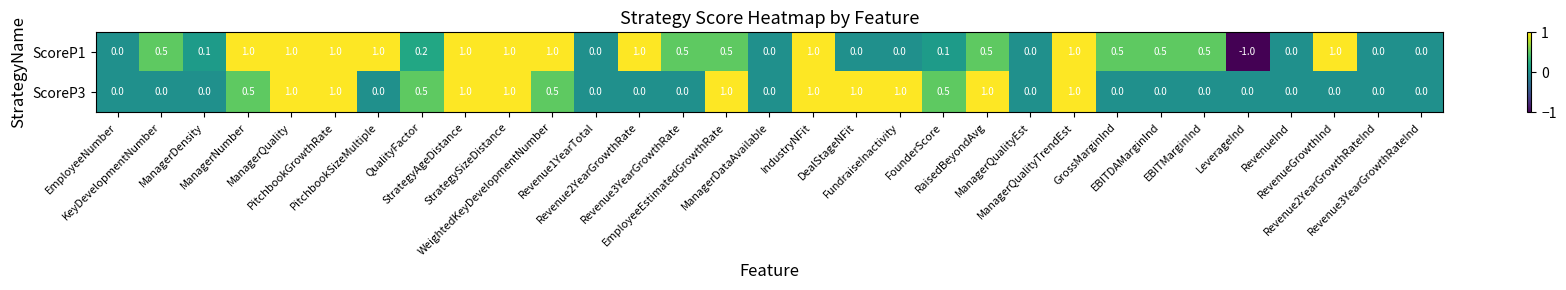

Count the ScoreP3 values in the range 0 to 1.

31